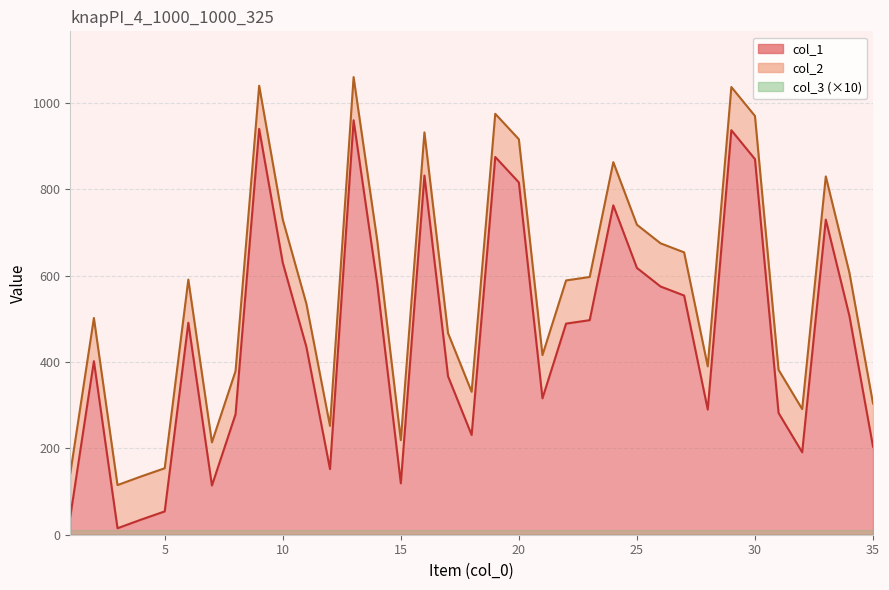

Which has a higher value, 13 or 4?

13